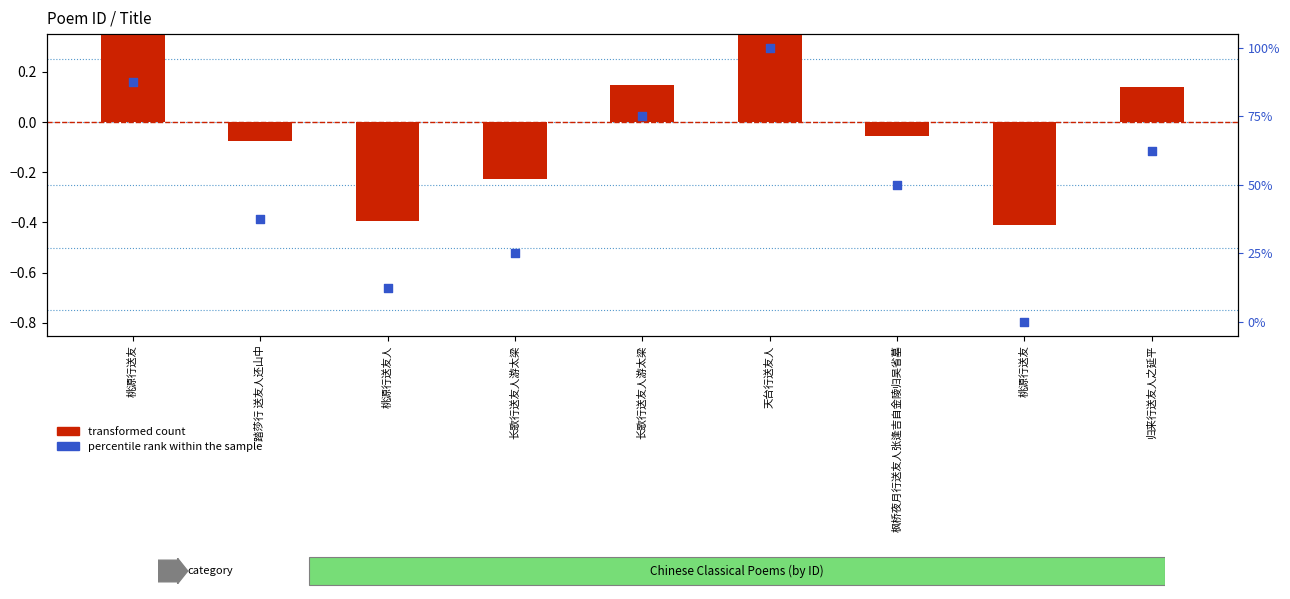

Which series has the largest total across all categories?

percentile rank within the sample